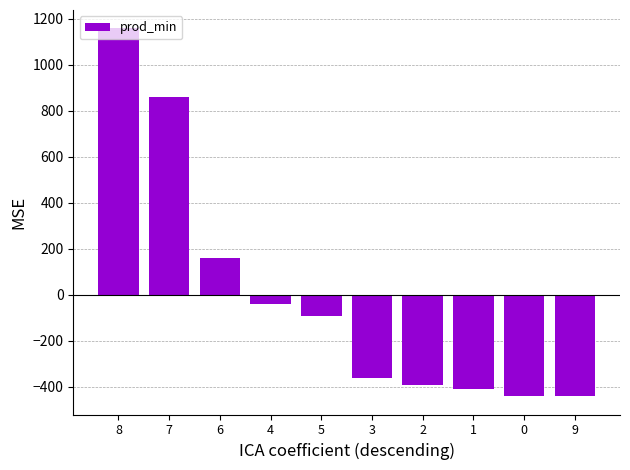

What is the value of the 10th bar from the left?

-441.1